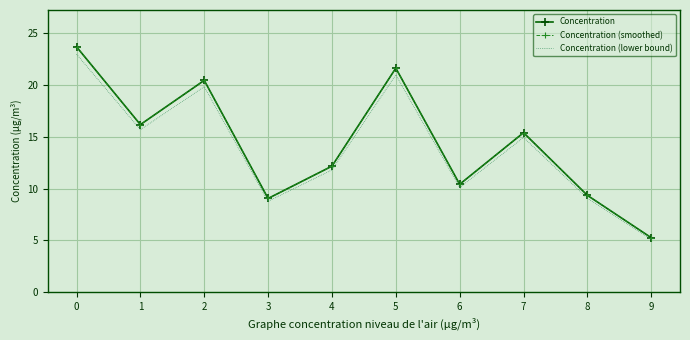

True or false: Concentration and Concentration (lower bound) intersect in this chart.

False